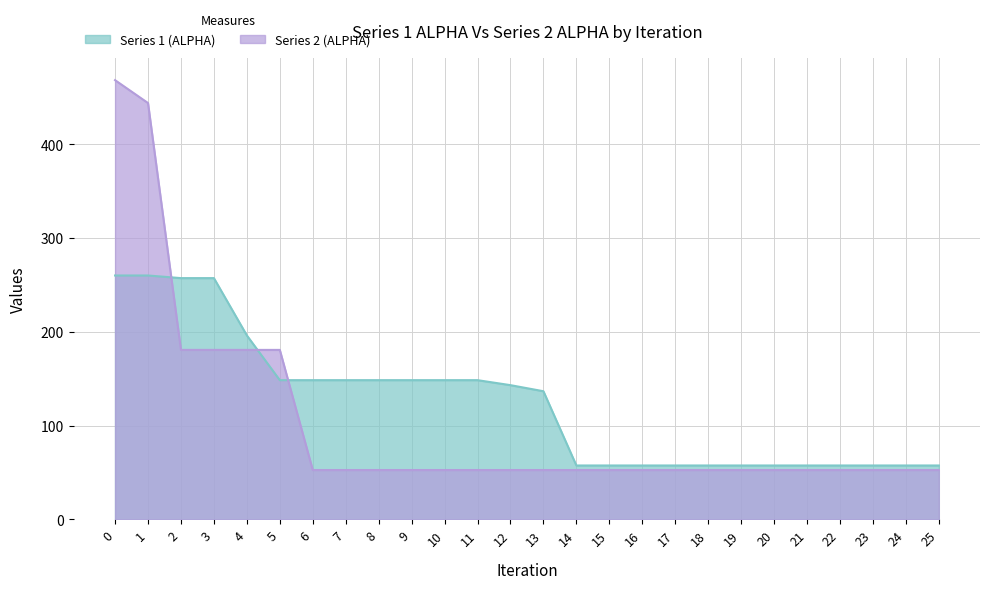

Which series has the largest range (max minus min)?

Series 2 (ALPHA)